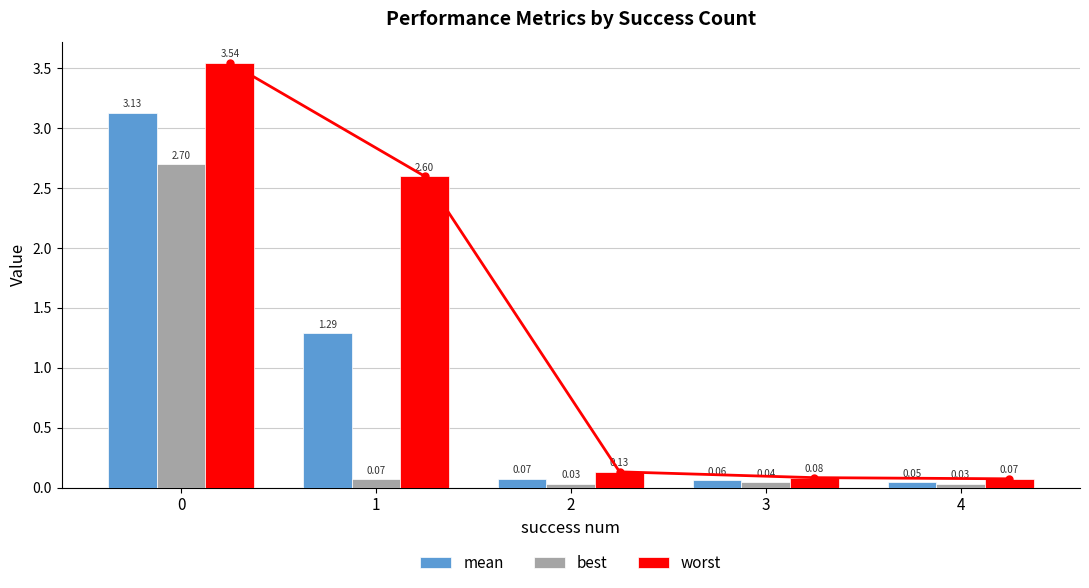

Rank the series by their maximum value, from highest to lowest.

worst_line, worst, mean, best